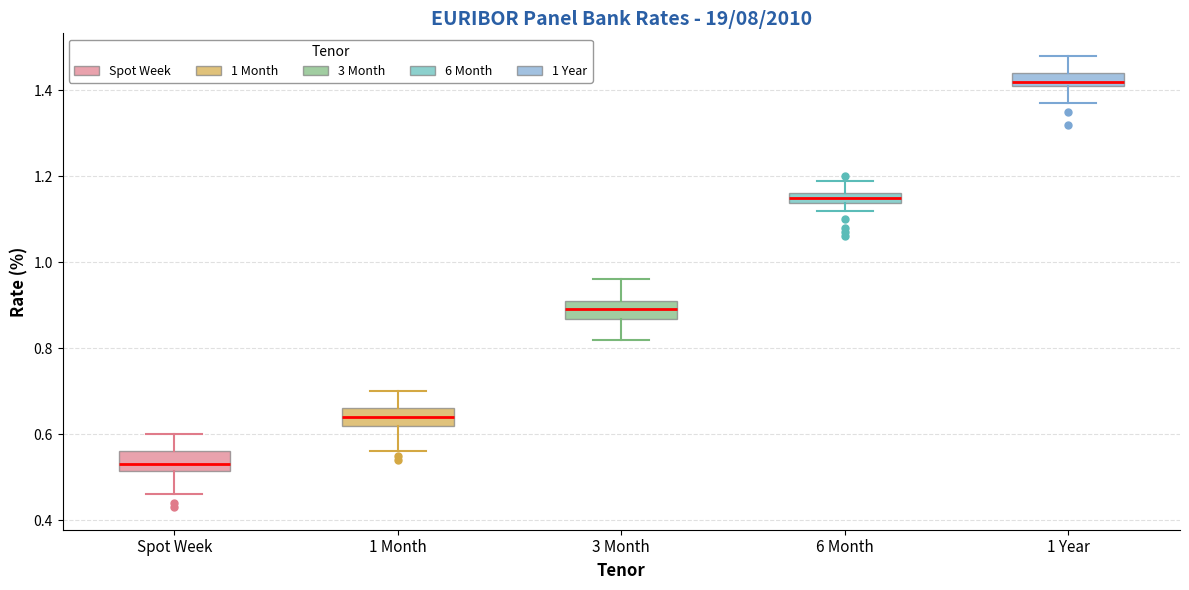

Where does the upper whisker of the box for Spot Week end on the y-axis? The values are not printed on the chart, so give them approximately, as read against the axis.

0.60